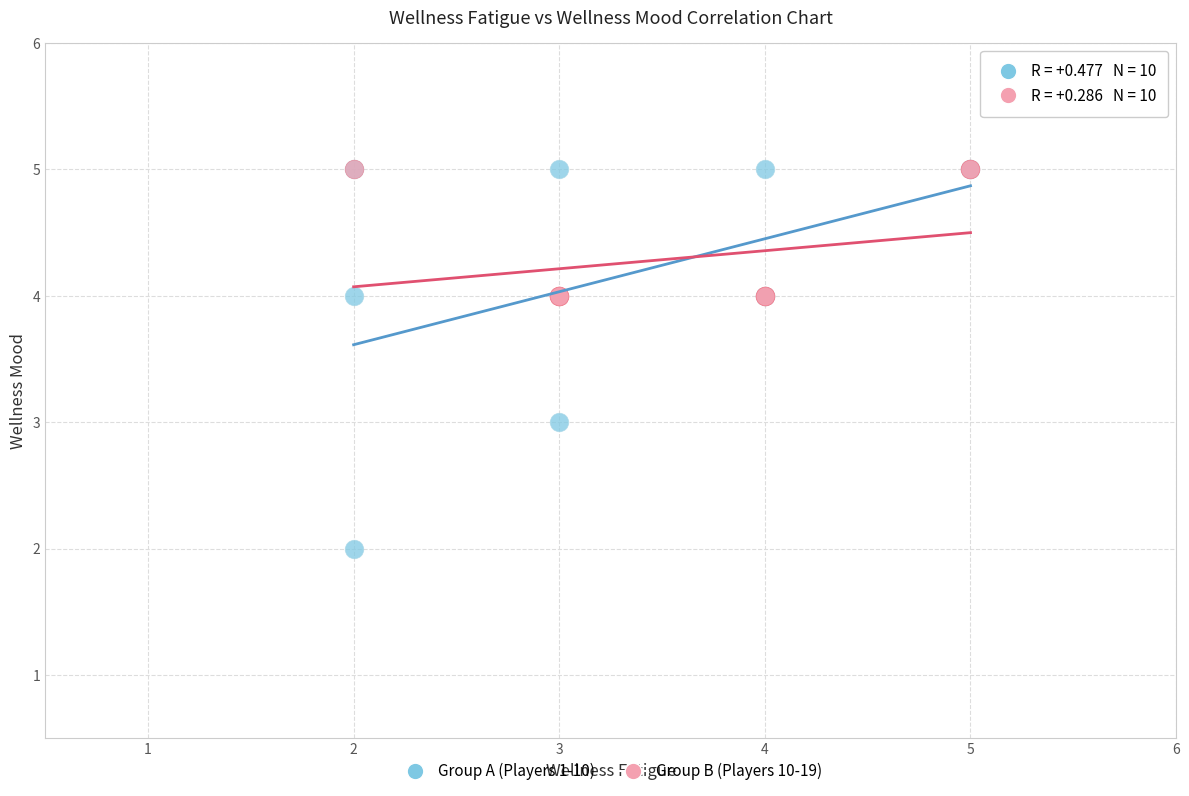

What are all the series names shown in the legend?

Group A (Players 1-10), Group B (Players 10-19)